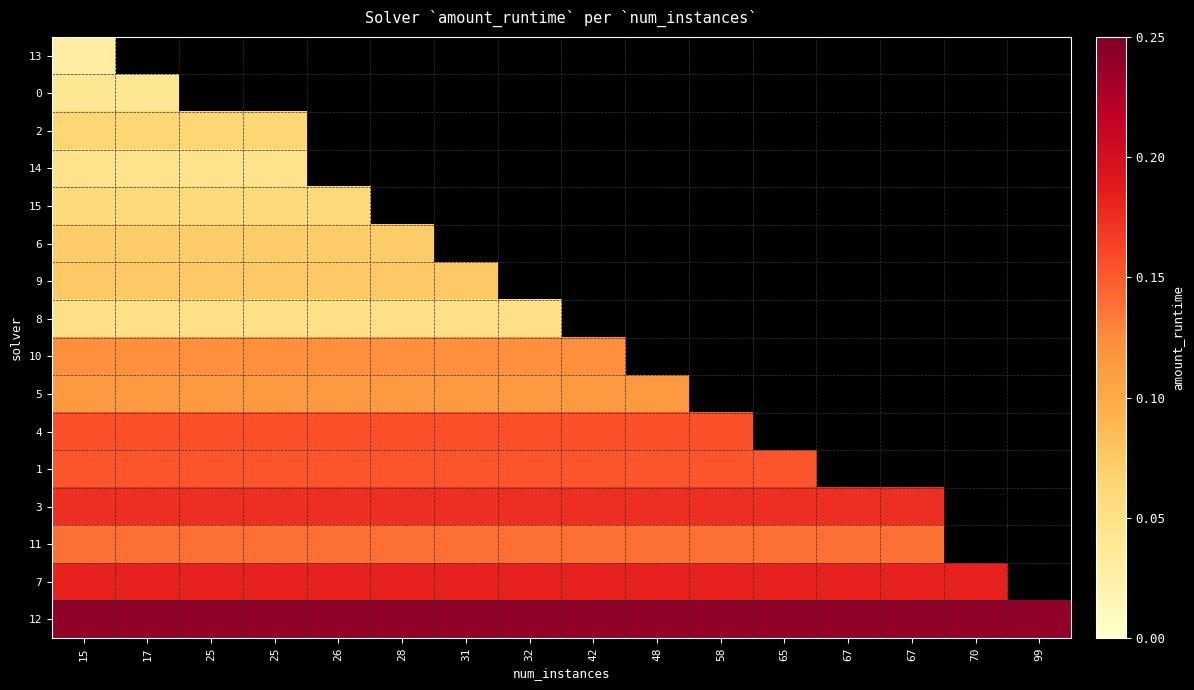

List the series in order of their overall mean, highest first.

13, 0, 2, 14, 15, 6, 9, 8, 10, 5, 4, 1, 3, 11, 7, 12